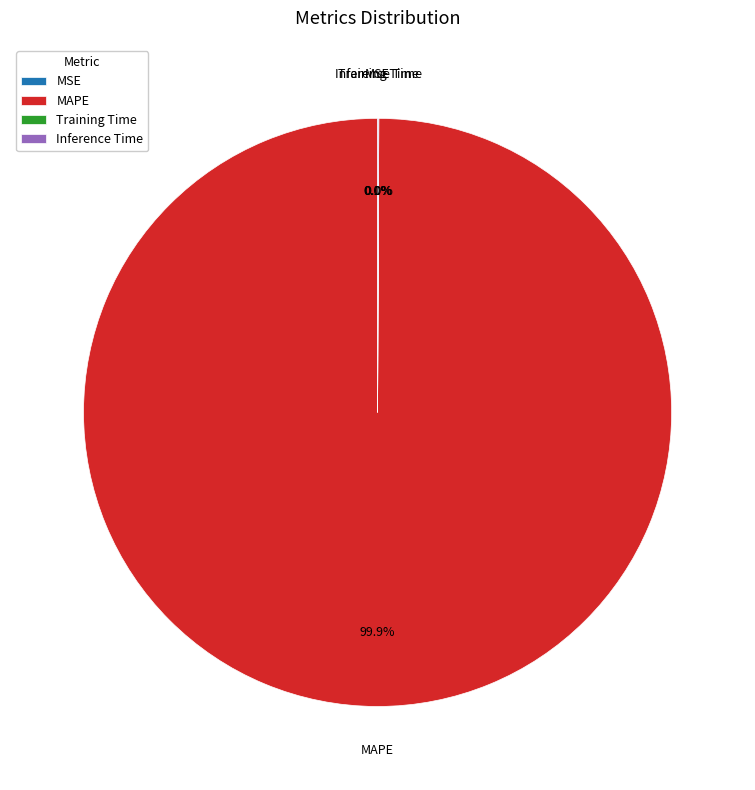

What portion of the pie excludes MAPE?

0.1%